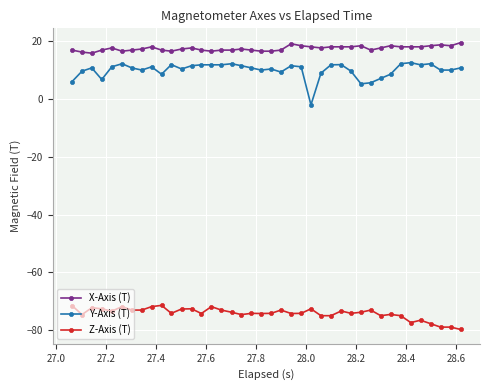

What is the difference between the maximum and minimum values in the Z-Axis (T) series?

8.3